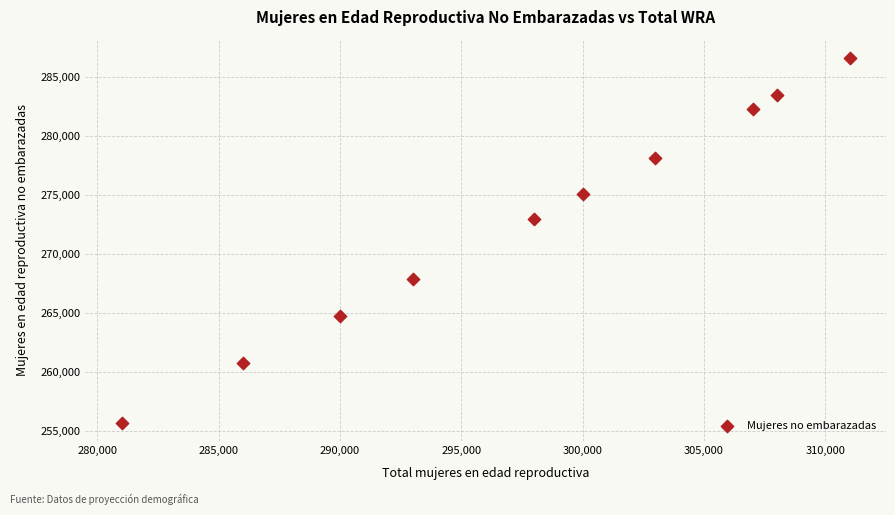

What Y value in the scatter plot is closest to 271146?

272929.6